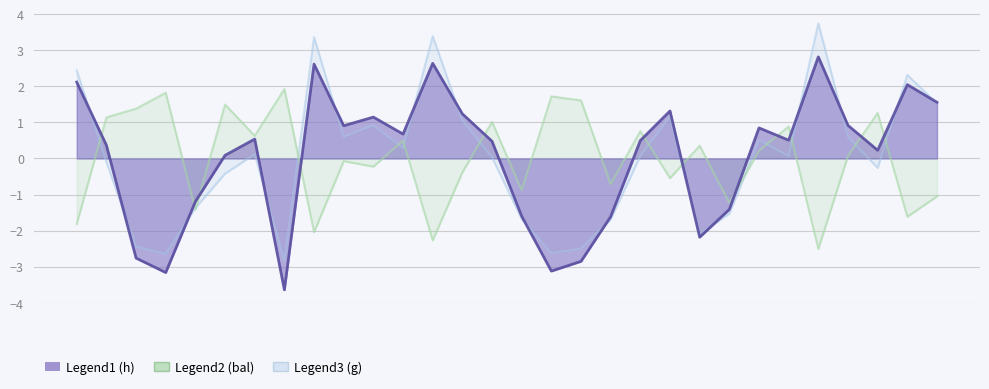

Is the value of bal at 272645022 greater than the value of g at 272645023?

No